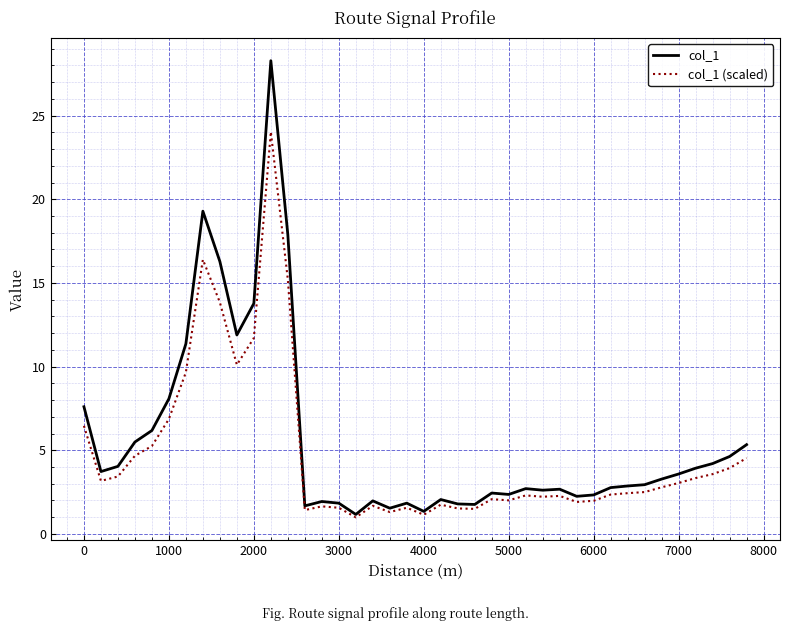

Rank the series by their maximum value, from highest to lowest.

col_1, col_1 (scaled)